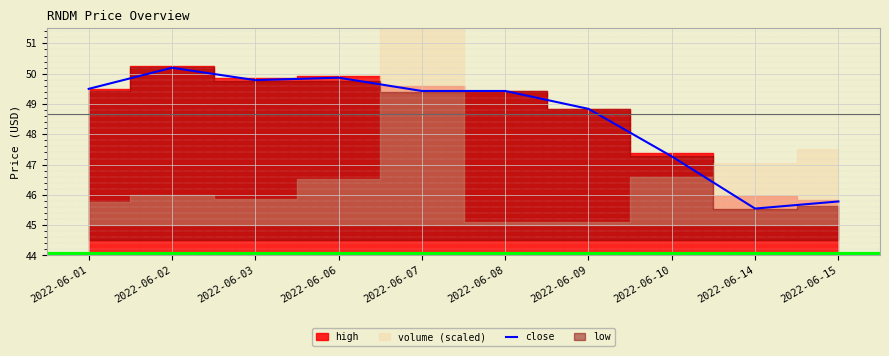

Reading right to left, transcribe all the data shown in this chart.

45.8	45.5	47.3	48.8	49.4	49.4	49.9	49.8	50.2	49.5